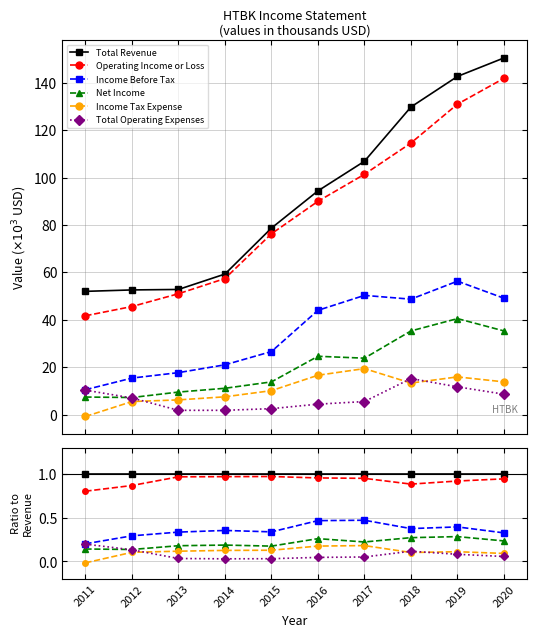

At which category is the sum across all series the highest?

2016